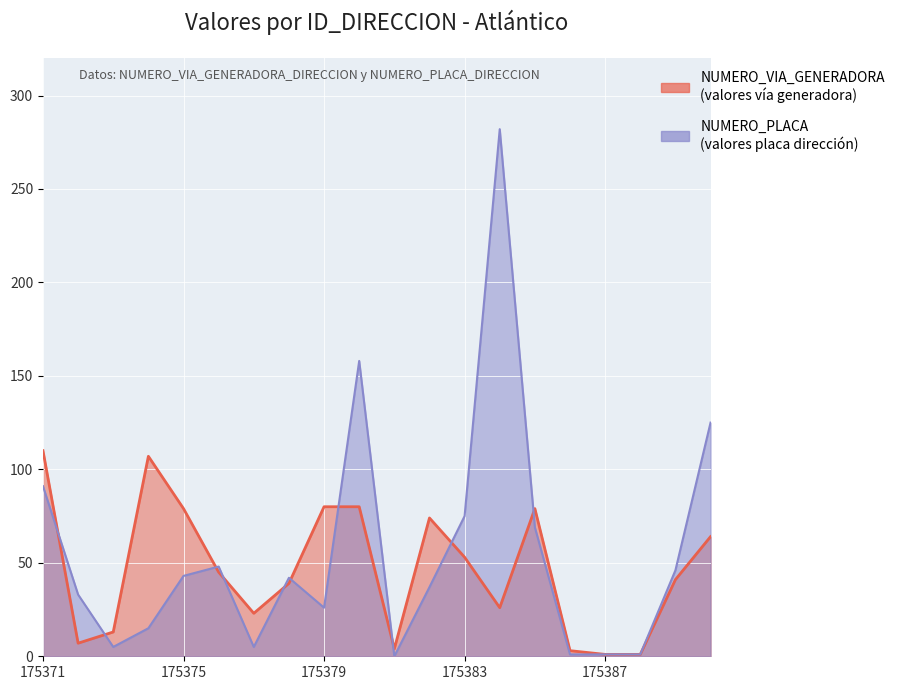

Which series has the largest total across all categories?

NUMERO_PLACA_DIRECCION